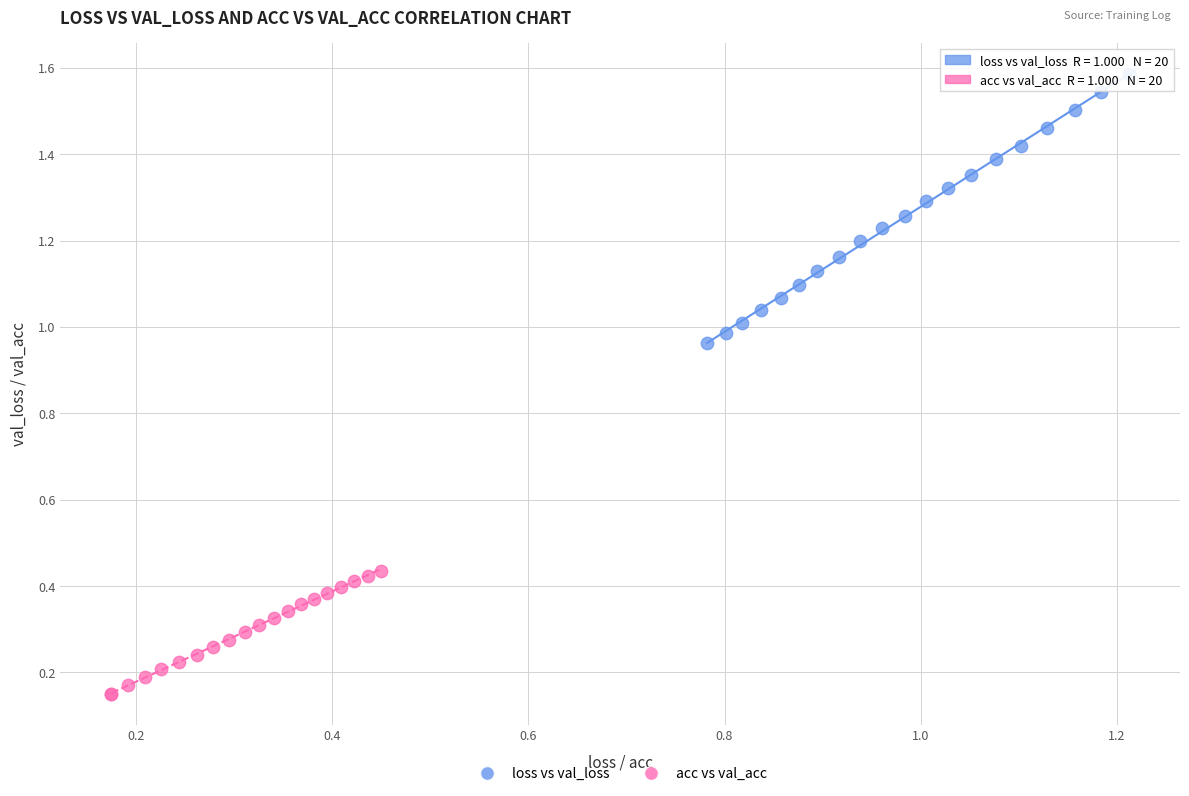

What are all the series names shown in the legend?

loss vs val_loss, acc vs val_acc